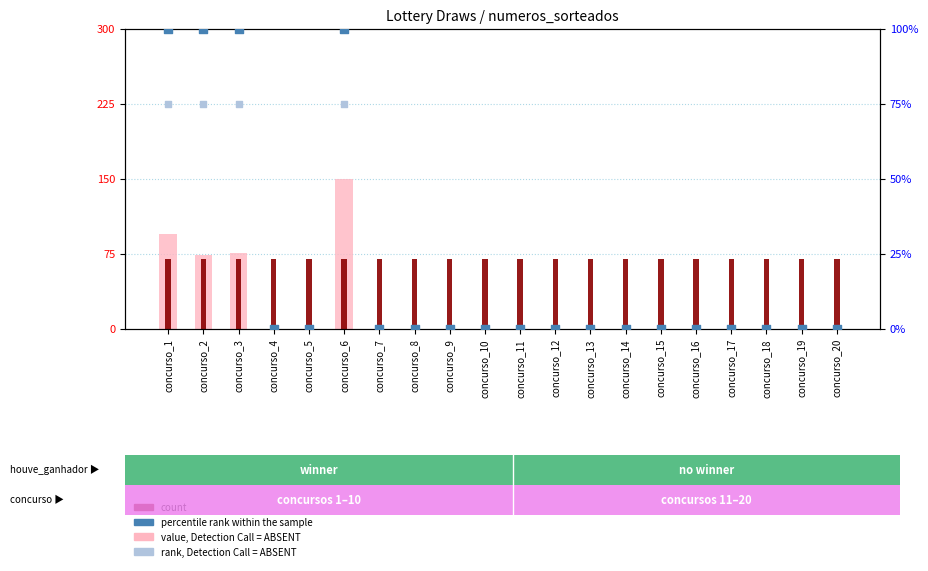

Is the value of value, Detection Call = ABSENT at concurso_15 greater than the value of rank, Detection Call = ABSENT at concurso_17?

No